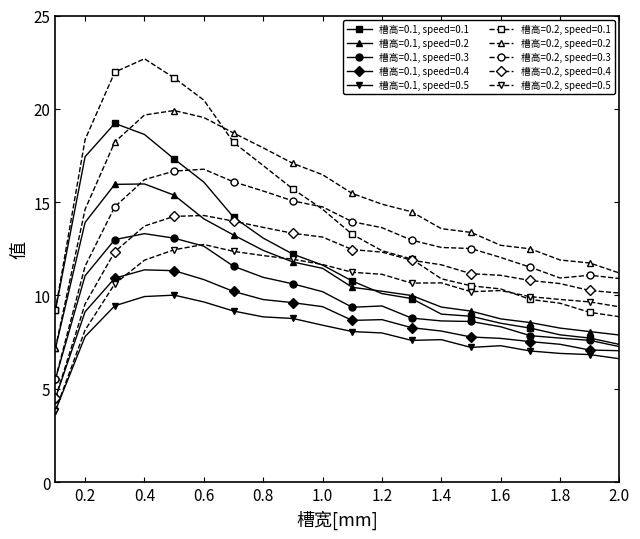

Does the chart have visible grid lines?

No